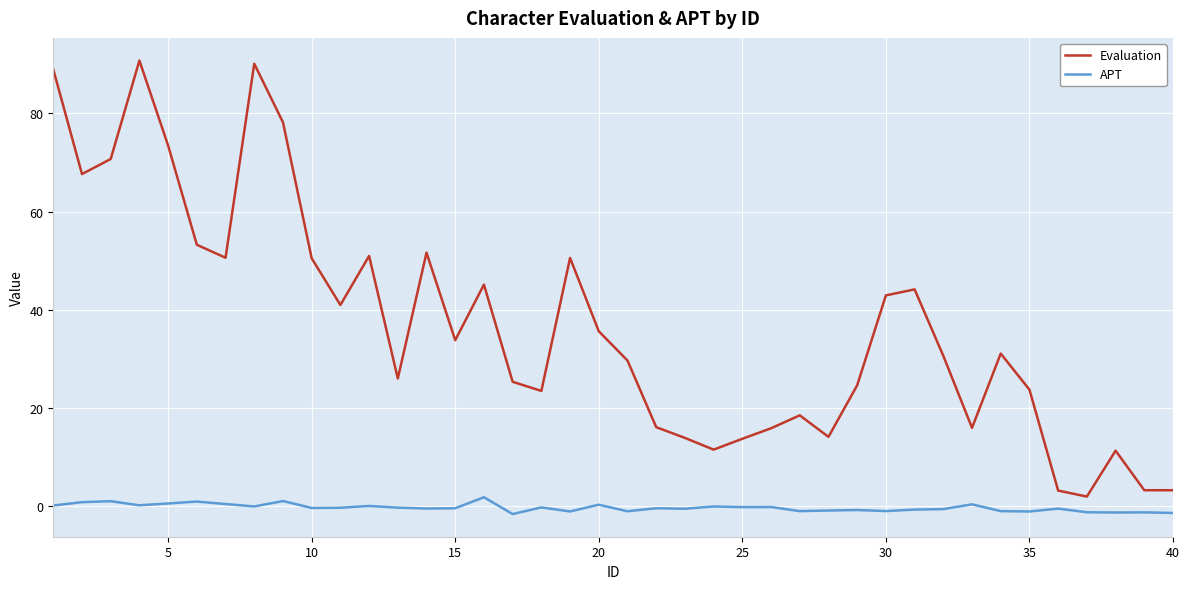

Which series has the widest spread of values?

Evaluation